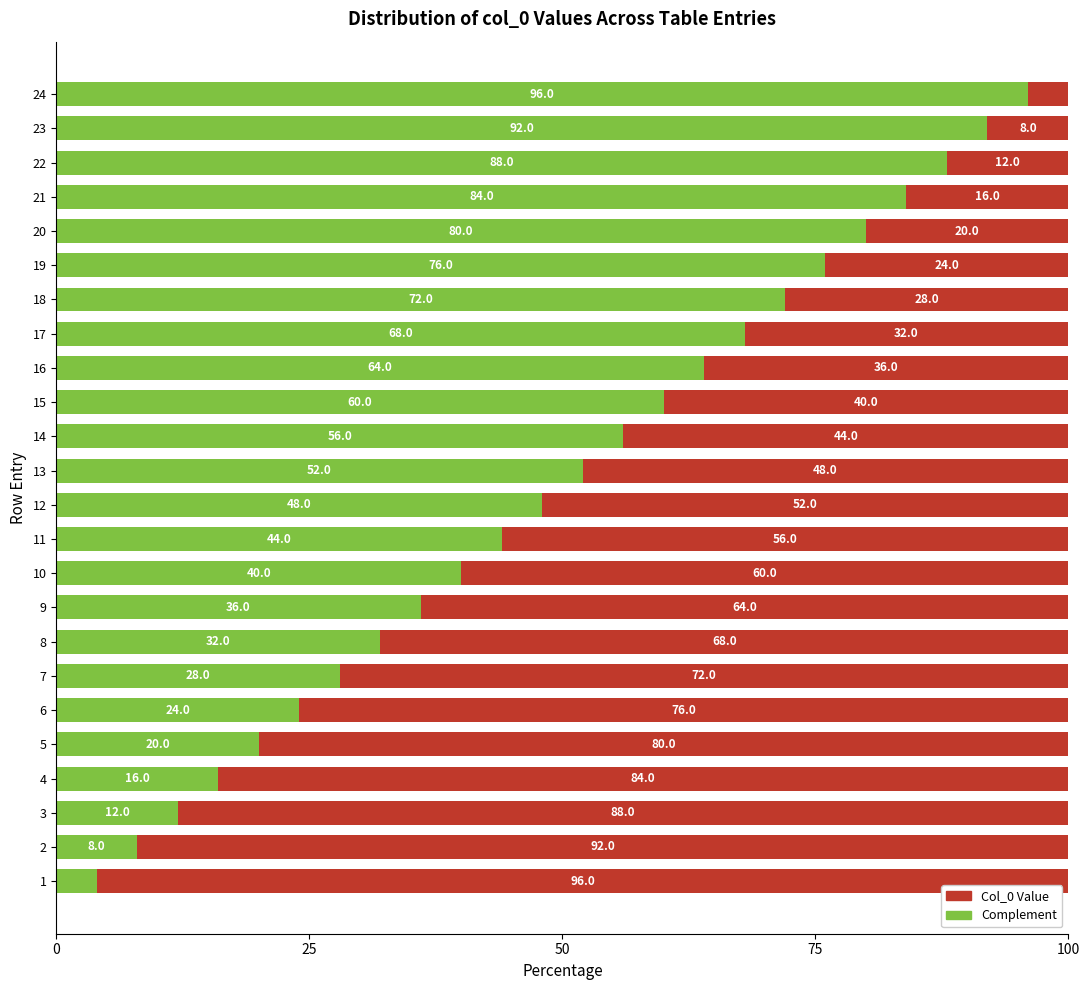

True or false: Col_0 Value has a value of 17.3 at 6.

False